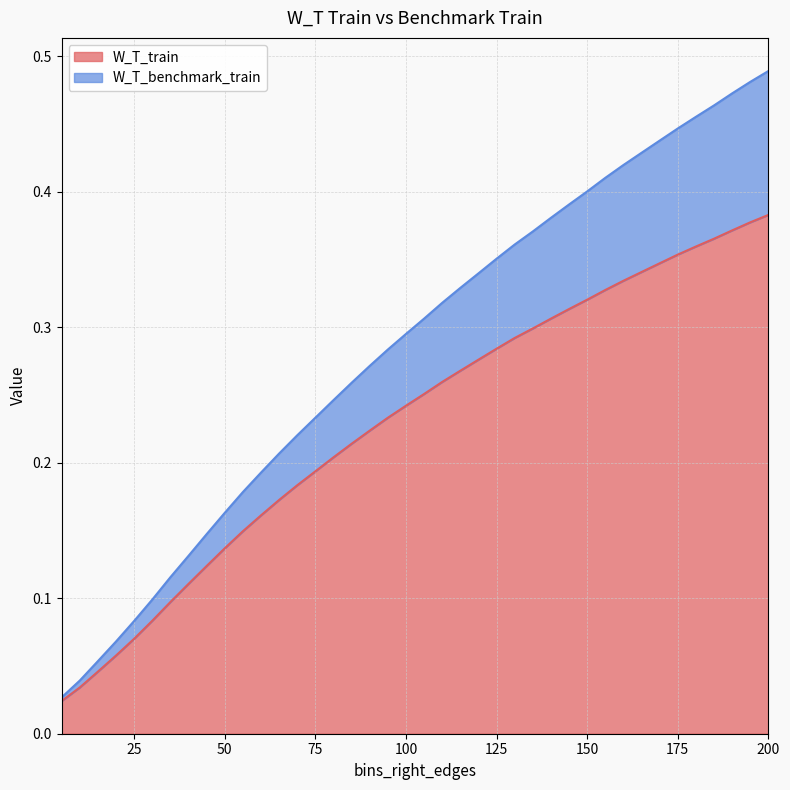

Between 35 and 155, which series saw the biggest shift?

W_T_benchmark_train